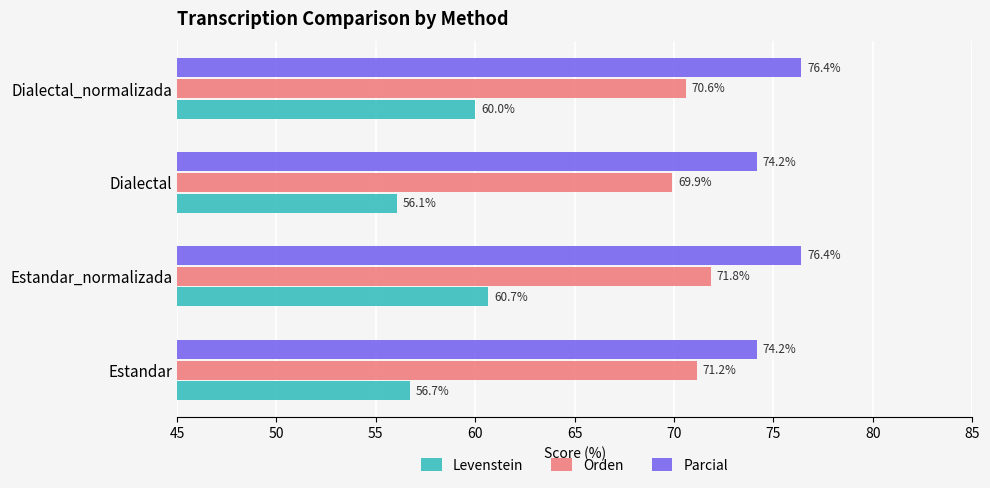

What is the spread (max minus min) of values at Estandar_normalizada?

15.7